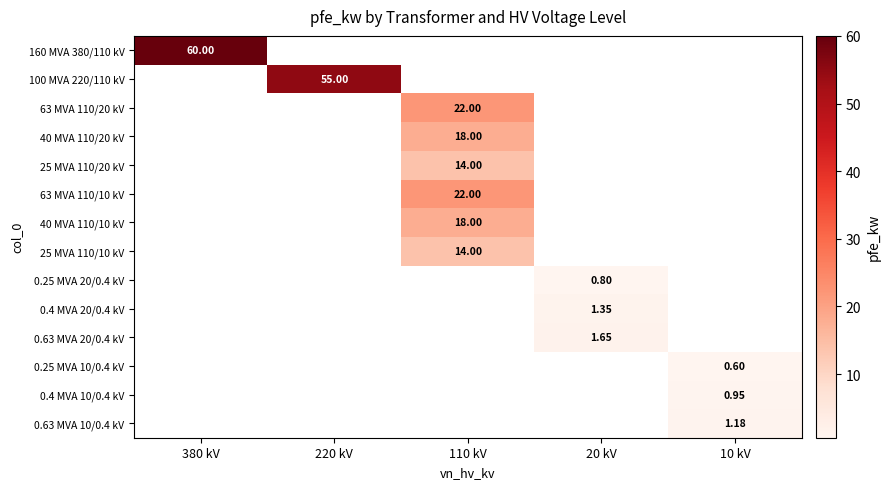

Which label corresponds to the largest value in the chart?

380 kV